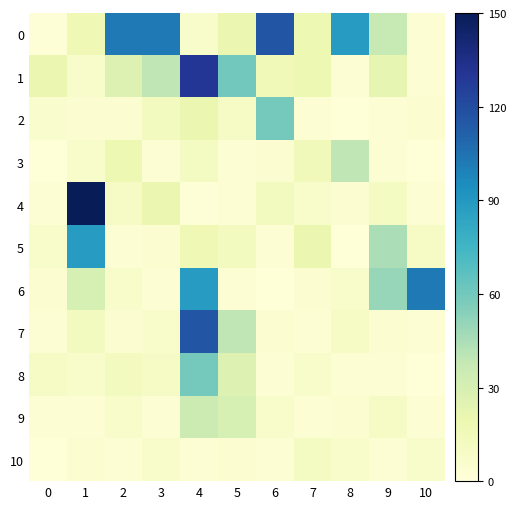

Reading right to left, list all the values displayed in this chart.

0: 10=3.3	9=37.4	8=88.0	7=18.7	6=116.6	5=19.8	4=6.6	3=102.3	2=102.3	1=16.5	0=2.2
1: 10=3.3	9=22.0	8=3.3	7=18.7	6=15.4	5=60.0	4=130.0	3=39.6	2=27.5	1=6.6	0=19.8
2: 10=4.4	9=3.3	8=1.1	7=3.3	6=59.4	5=8.8	4=19.8	3=12.1	2=4.4	1=4.4	0=5.5
3: 10=1.1	9=3.3	8=39.6	7=14.3	6=4.4	5=3.3	4=11.0	3=3.3	2=18.7	1=6.6	0=1.1
4: 10=3.3	9=11.0	8=4.4	7=6.6	6=12.1	5=3.3	4=2.2	3=19.8	2=8.8	1=150.0	0=3.3
5: 10=8.8	9=45.0	8=1.1	7=19.8	6=3.3	5=12.1	4=16.5	3=4.4	2=3.3	1=88.0	0=6.6
6: 10=102.3	9=50.0	8=6.6	7=4.4	6=1.1	5=3.3	4=88.0	3=3.3	2=6.6	1=30.0	0=4.4
7: 10=3.3	9=4.4	8=8.8	7=3.3	6=4.4	5=39.6	4=116.6	3=6.6	2=4.4	1=12.1	0=3.3
8: 10=1.1	9=3.3	8=3.3	7=6.6	6=3.3	5=26.4	4=59.4	3=8.8	2=12.1	1=6.6	0=8.8
9: 10=3.3	9=8.8	8=4.4	7=3.3	6=6.6	5=30.0	4=35.0	3=3.3	2=6.6	1=3.3	0=3.3
10: 10=6.6	9=3.3	8=6.6	7=11.0	6=3.3	5=4.4	4=3.3	3=6.6	2=3.3	1=4.4	0=1.1